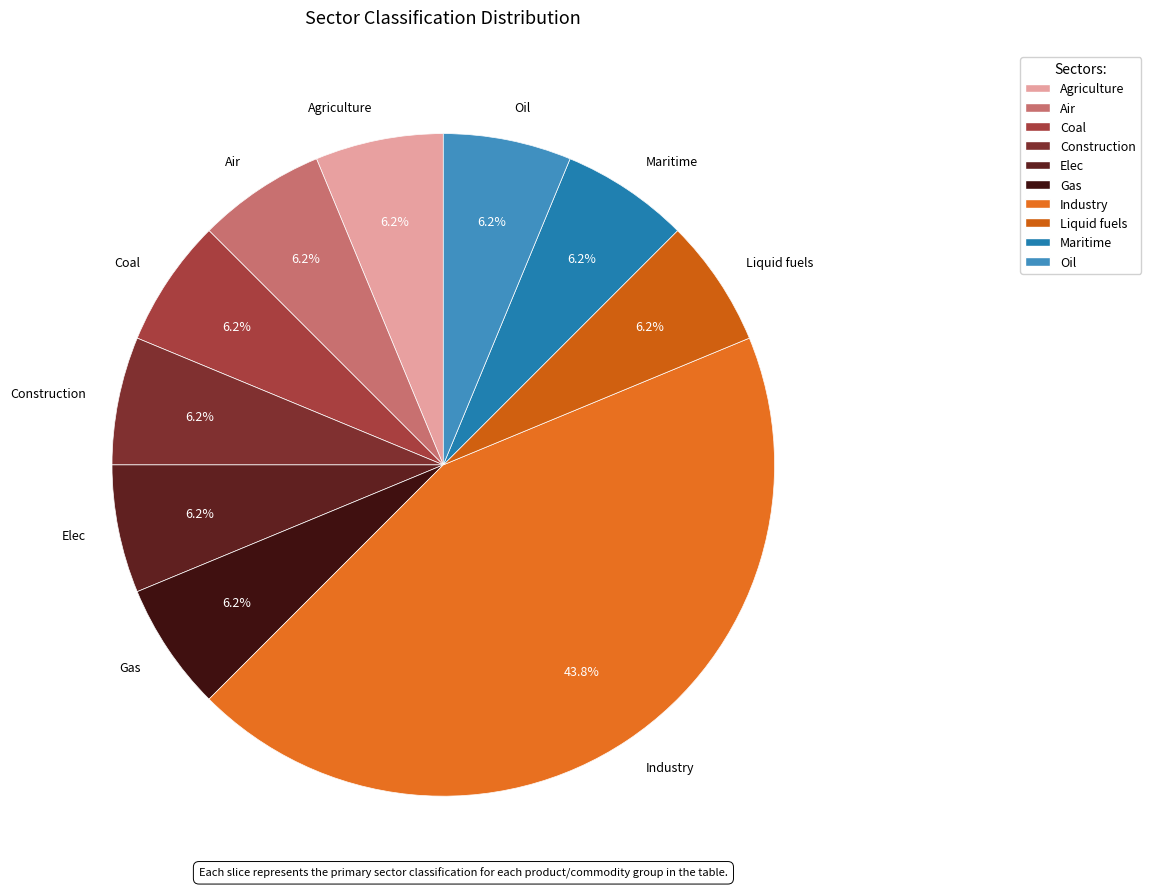

To the nearest percent, what percentage of the pie is Maritime?

6%